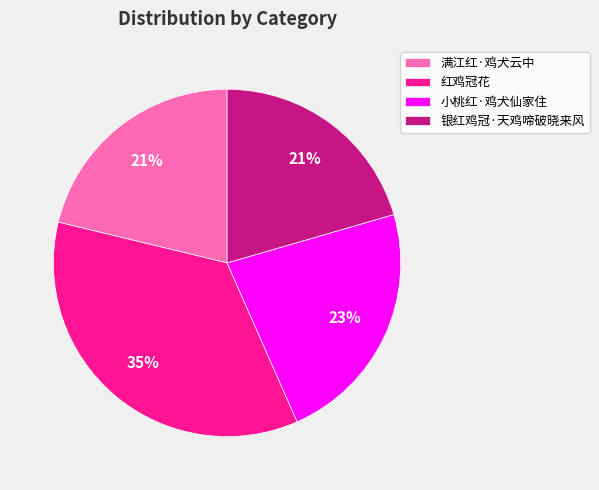

True or false: 红鸡冠花 accounts for 25% of the total.

False